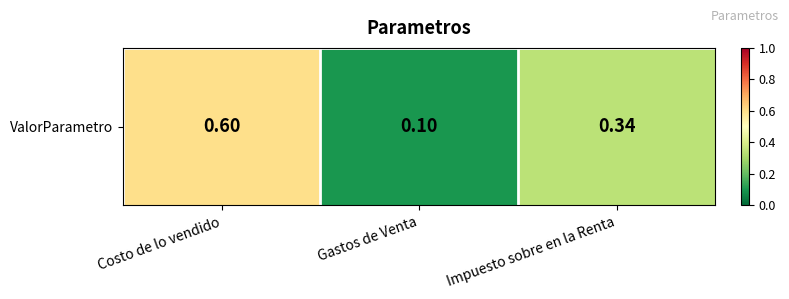

True or false: the data shows 0.1 at Impuesto sobre en la Renta.

False